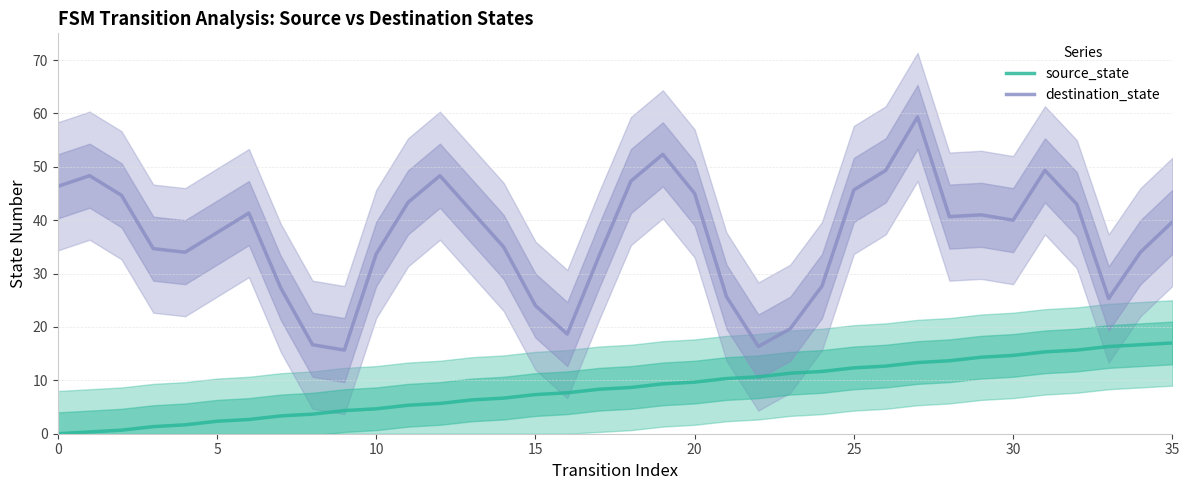

Which series has the largest range (max minus min)?

destination_state